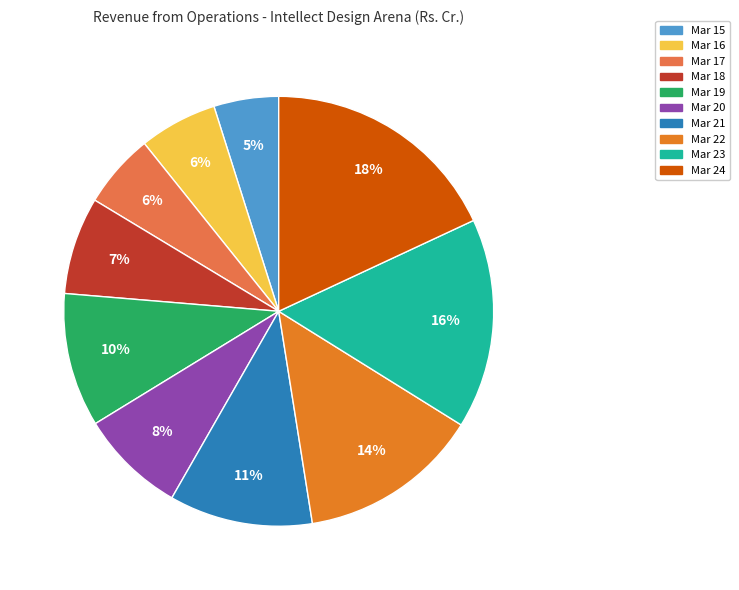

To the nearest percent, what is the difference between the largest and smallest slice percentages?

13%